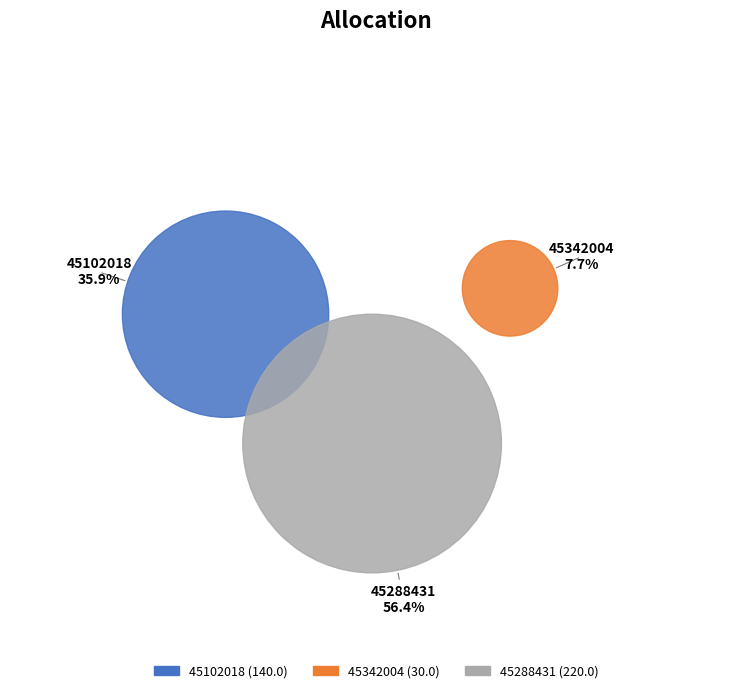

Does 45288431 represent more than half of the total?

Yes